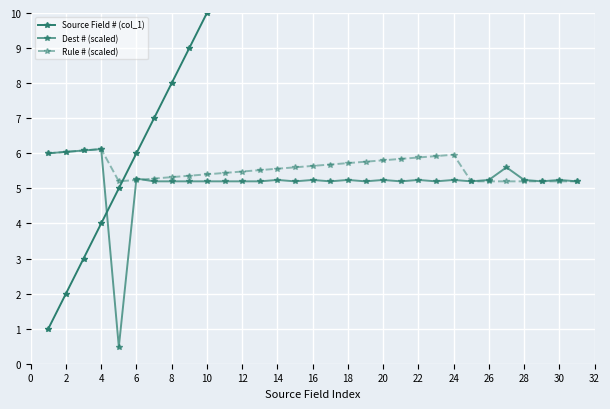

How many lines are shown in the chart?

3